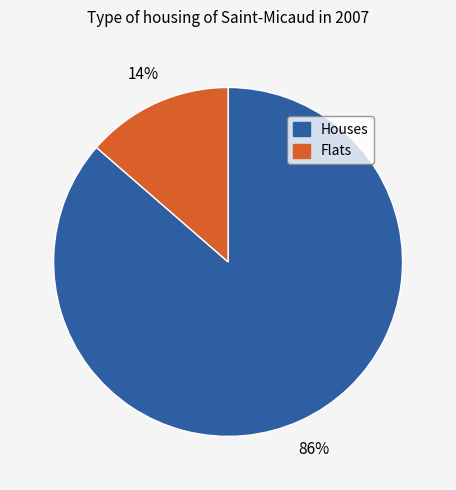

To the nearest percent, what is the average slice percentage?

50%